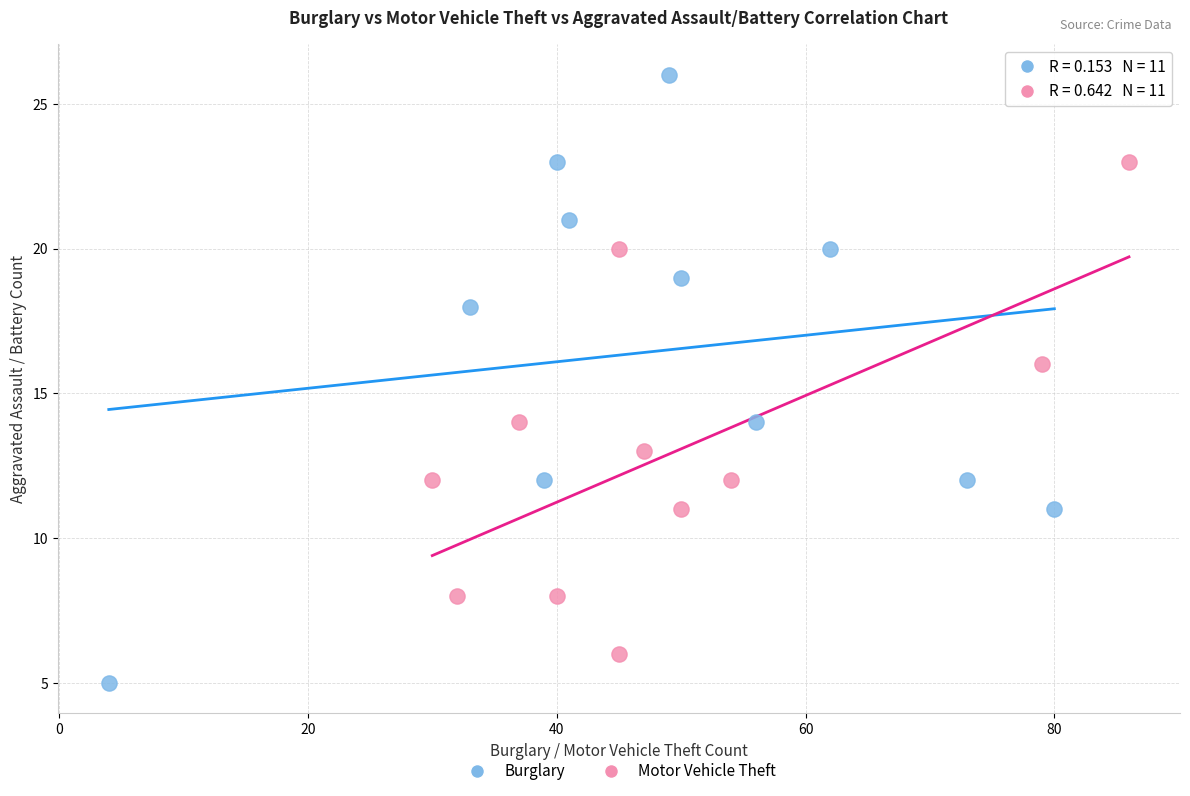

Which series contains the lowest Y value?

Burglary